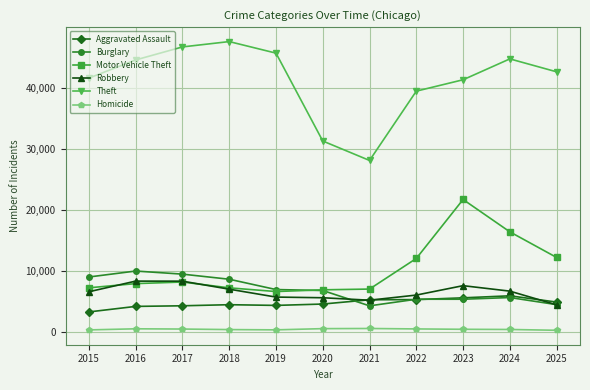

Where does the Burglary series first go above 6829?

2015